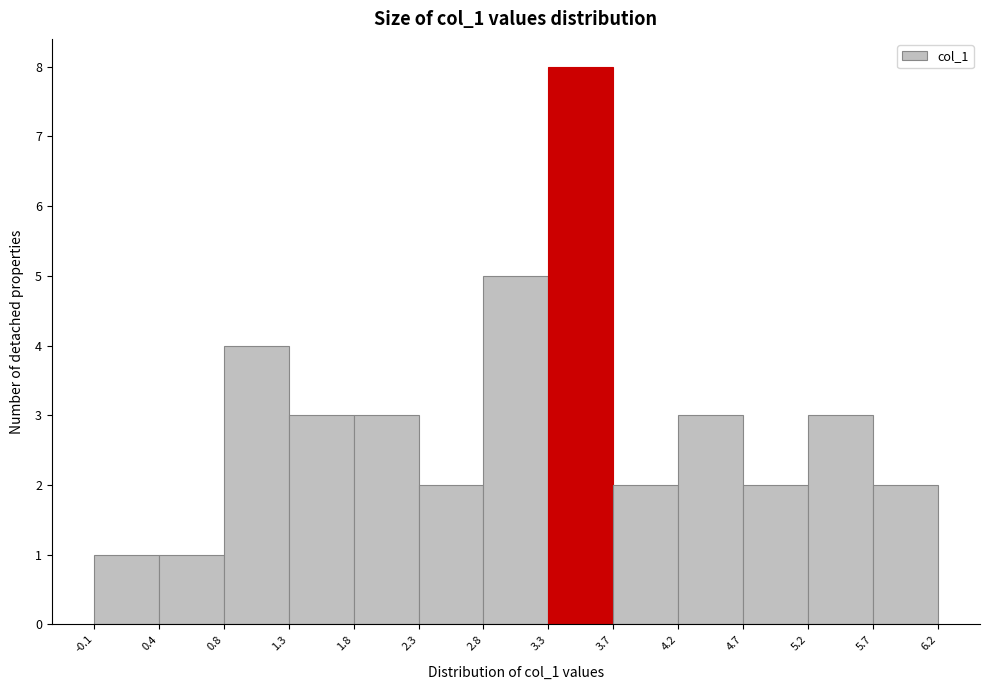

Reading left to right, list every bar in this chart as the range it spans on the x-axis followed by its height. The values are not printed on the chart, so give them approximately, as read against the axis.

-0.1 to 0.4: 1
0.4 to 0.8: 1
0.8 to 1.3: 4
1.3 to 1.8: 3
1.8 to 2.3: 3
2.3 to 2.8: 2
2.8 to 3.3: 5
3.3 to 3.7: 8
3.7 to 4.2: 2
4.2 to 4.7: 3
4.7 to 5.2: 2
5.2 to 5.7: 3
5.7 to 6.2: 2